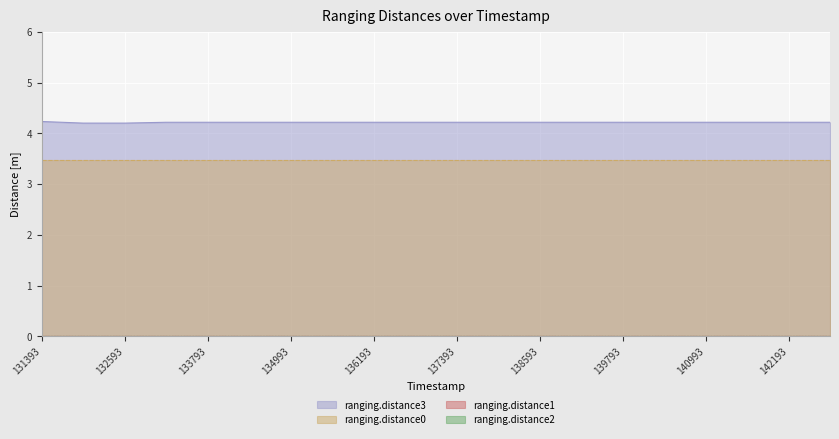

Between 135593 and 133193, which is larger?

135593